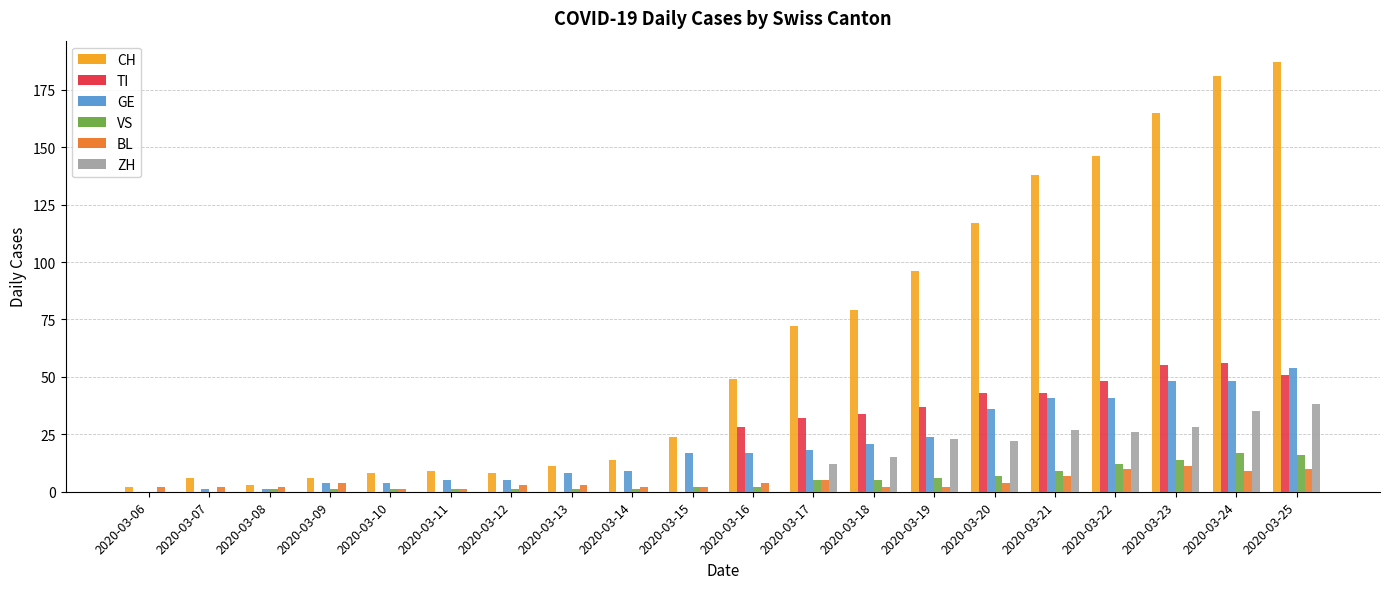

What is the highest value of the ZH series?

38